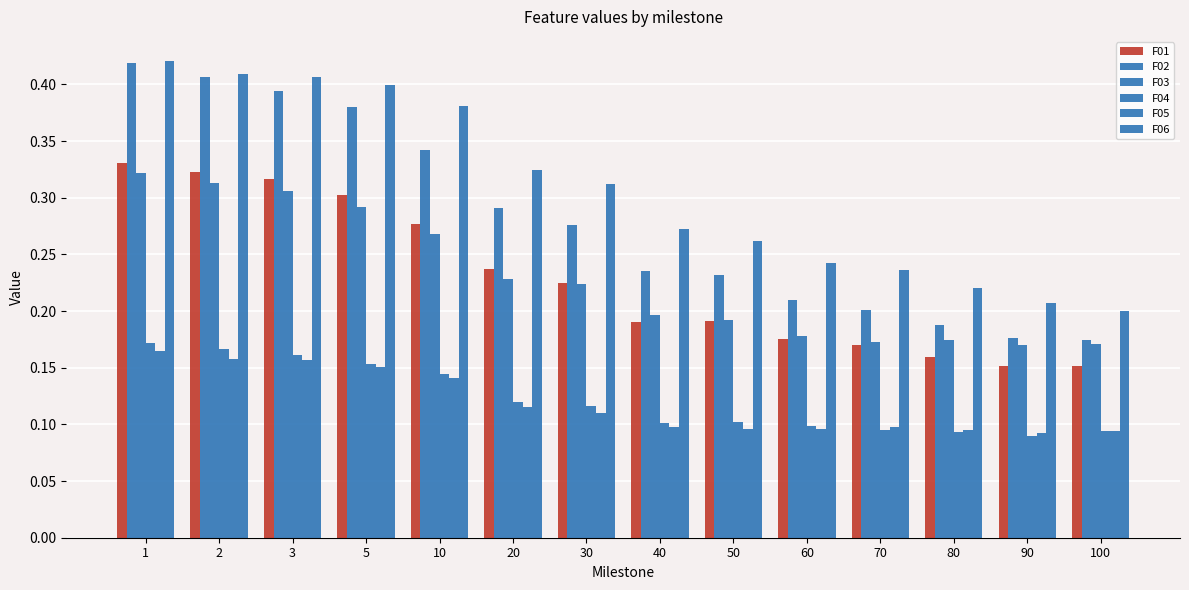

Reading left to right, list all the values displayed in this chart.

F01: 0.3	0.3	0.3	0.3	0.3	0.2	0.2	0.2	0.2	0.2	0.2	0.2	0.2	0.2
F02: 0.4	0.4	0.4	0.4	0.3	0.3	0.3	0.2	0.2	0.2	0.2	0.2	0.2	0.2
F03: 0.3	0.3	0.3	0.3	0.3	0.2	0.2	0.2	0.2	0.2	0.2	0.2	0.2	0.2
F04: 0.2	0.2	0.2	0.2	0.1	0.1	0.1	0.1	0.1	0.1	0.1	0.1	0.1	0.1
F05: 0.2	0.2	0.2	0.2	0.1	0.1	0.1	0.1	0.1	0.1	0.1	0.1	0.1	0.1
F06: 0.4	0.4	0.4	0.4	0.4	0.3	0.3	0.3	0.3	0.2	0.2	0.2	0.2	0.2